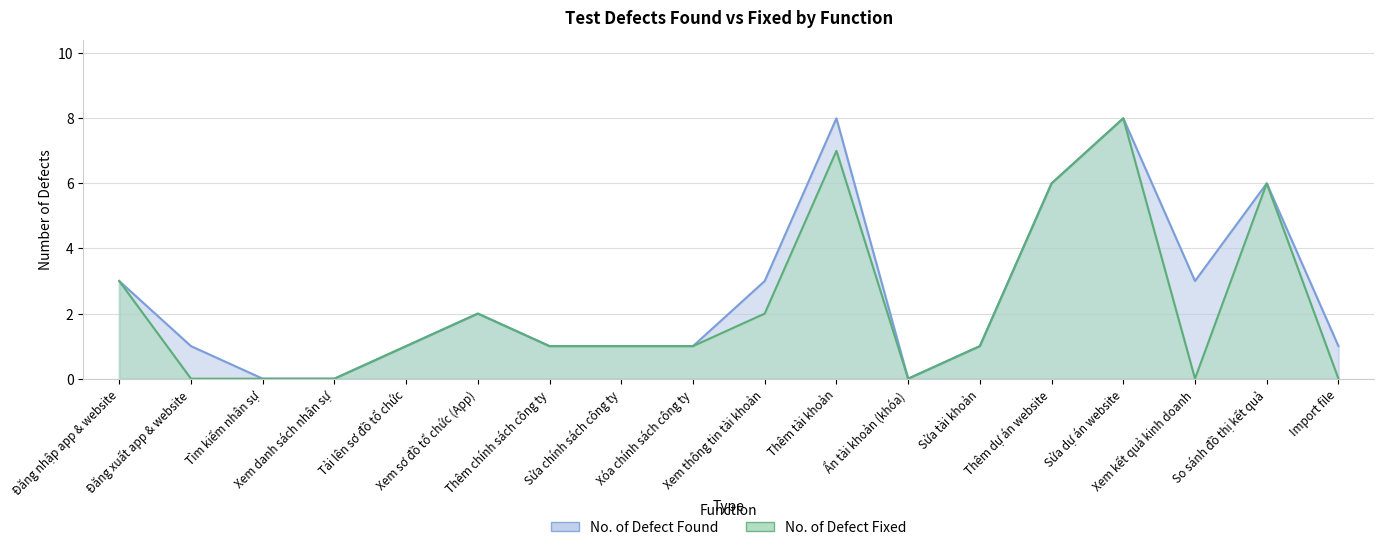

What position from the left is So sánh đồ thị kết quả?

17